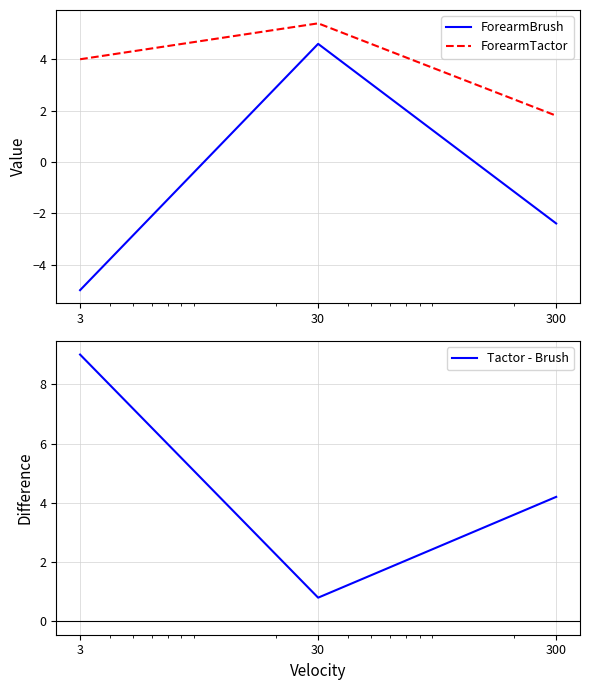

Rank the series by their average value, from highest to lowest.

Tactor - Brush, ForearmTactor, ForearmBrush